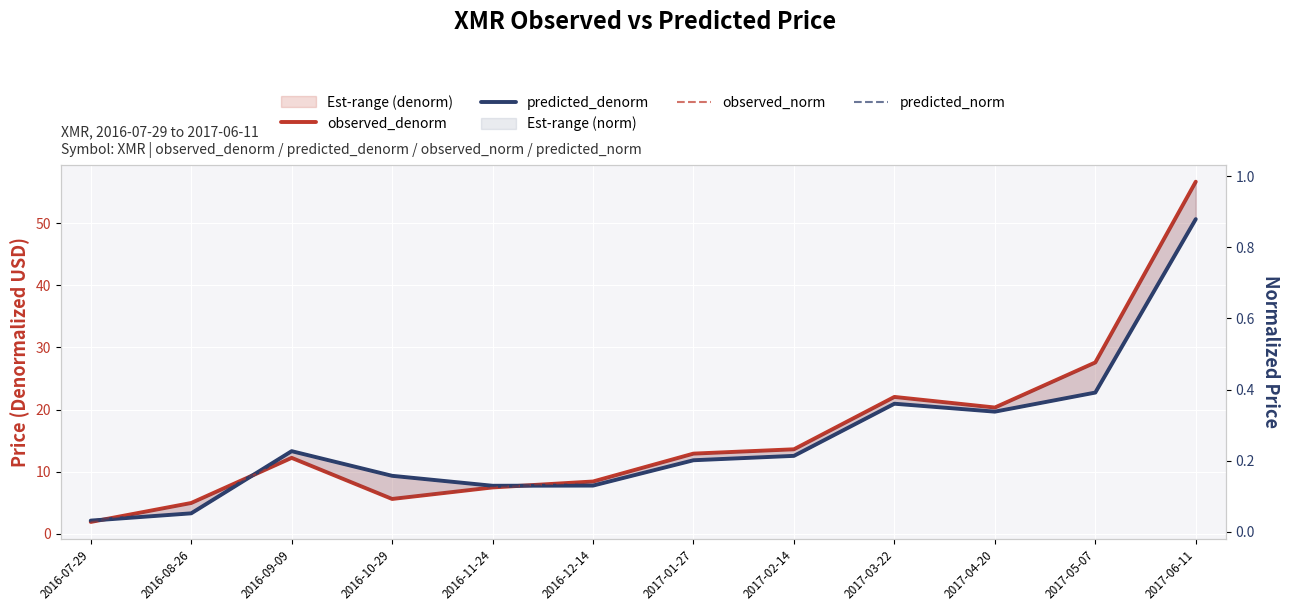

List the labels in order of predicted_norm value, smallest first.

2016-07-29, 2016-08-26, 2016-11-24, 2016-12-14, 2016-10-29, 2017-01-27, 2017-02-14, 2016-09-09, 2017-04-20, 2017-03-22, 2017-05-07, 2017-06-11